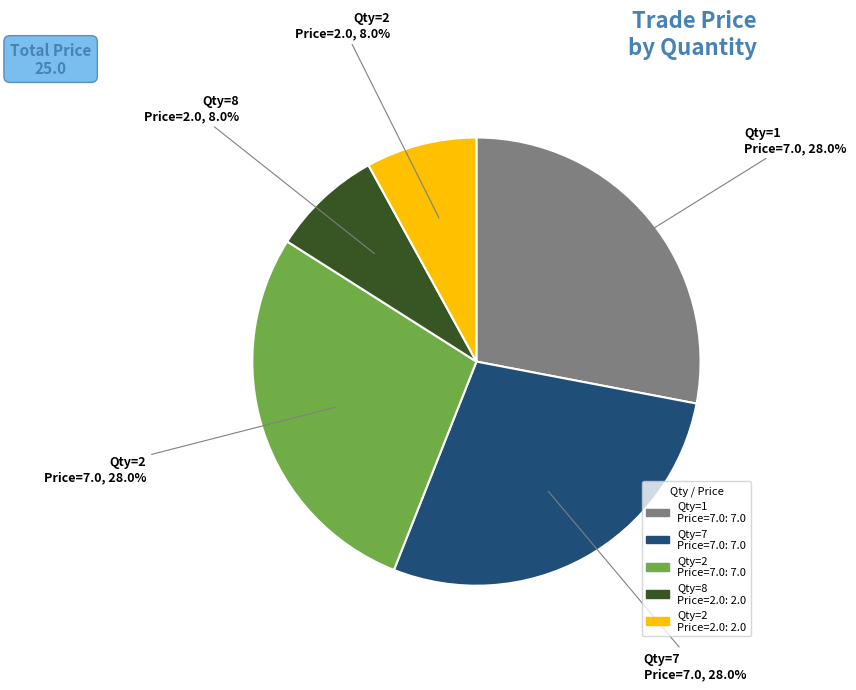

Does any single category account for the majority?

No